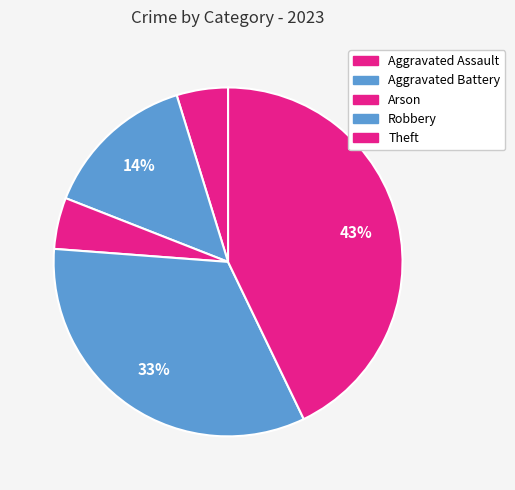

To the nearest percent, what is the average slice percentage?

20%